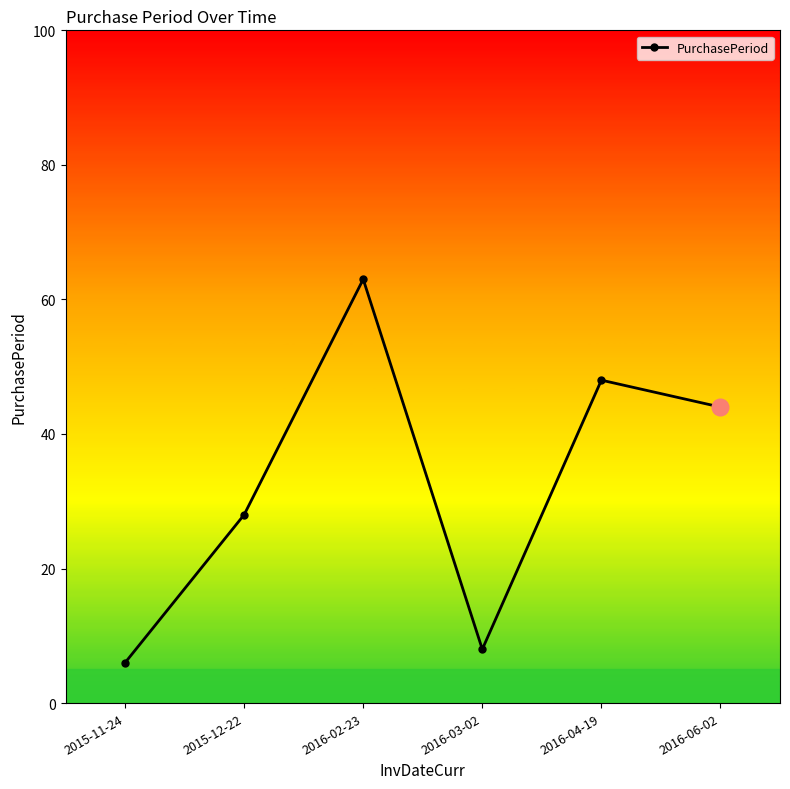

What is the average value?

33